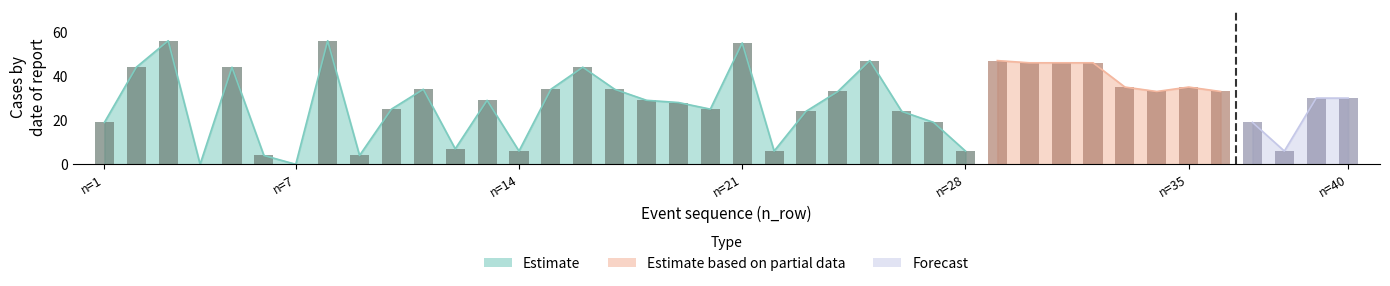

What is the value of the Estimate bar at the 35th from the left?

35